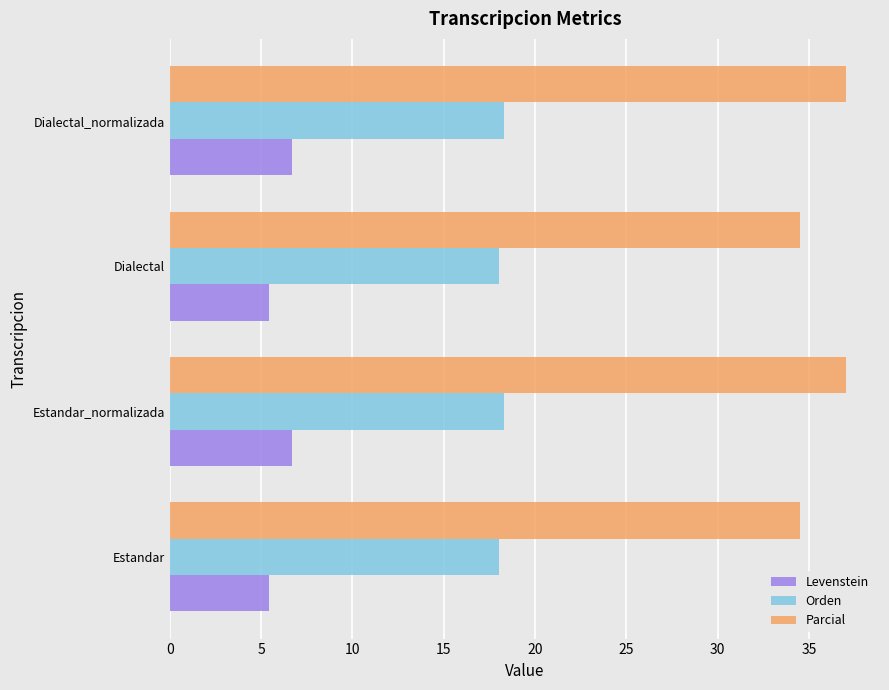

What is the smallest value displayed?

5.4